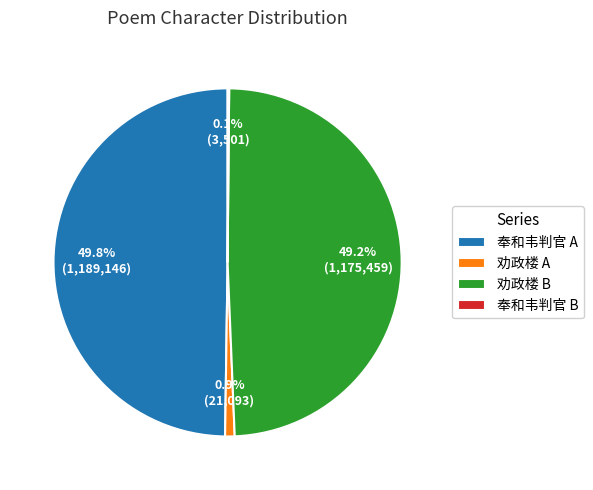

Does 劝政楼 A represent more than half of the total?

No